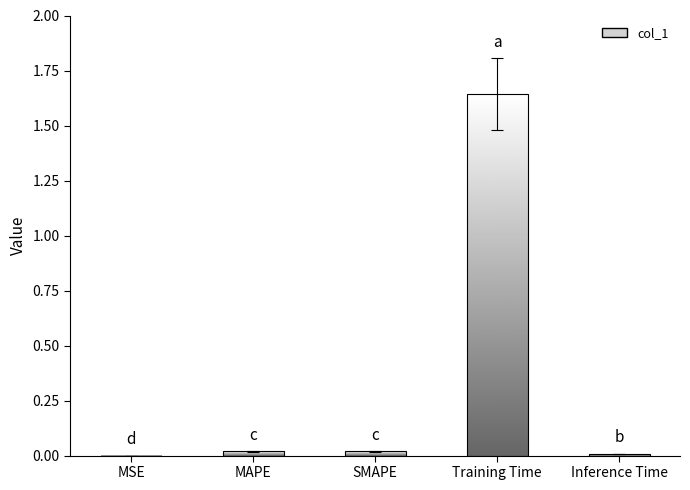

Reading left to right, what are all the values shown in this chart?

0.0	0.0	0.0	1.6	0.0